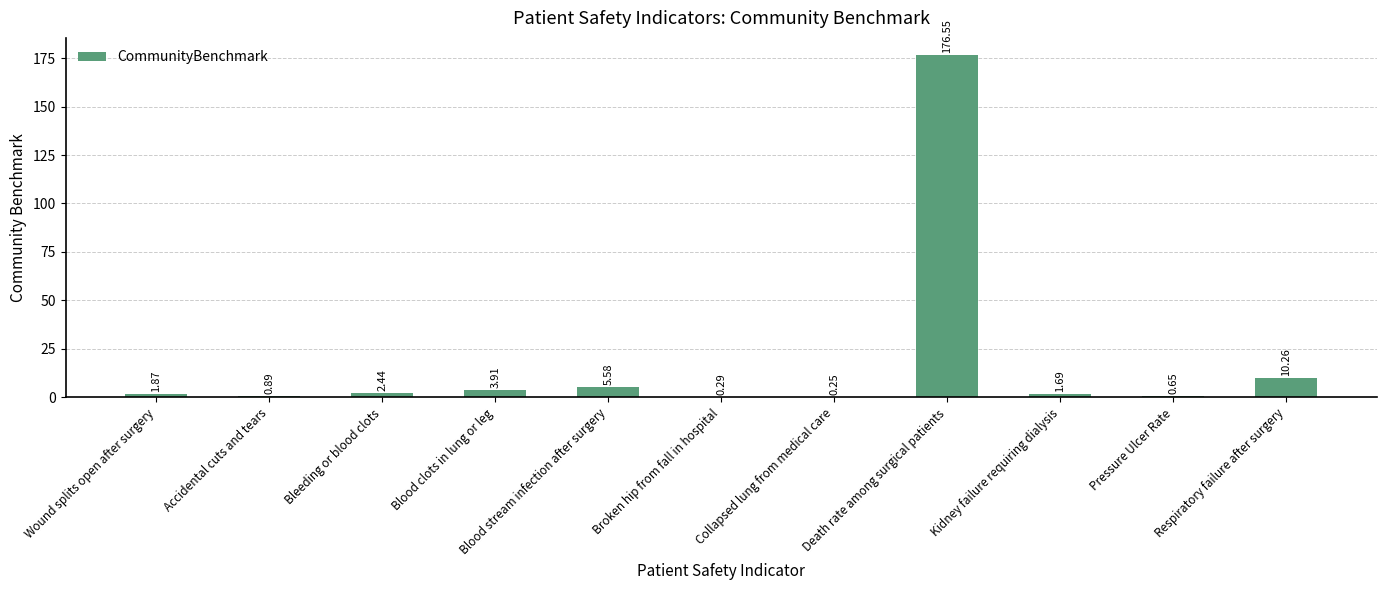

What is the greatest value displayed?

176.6